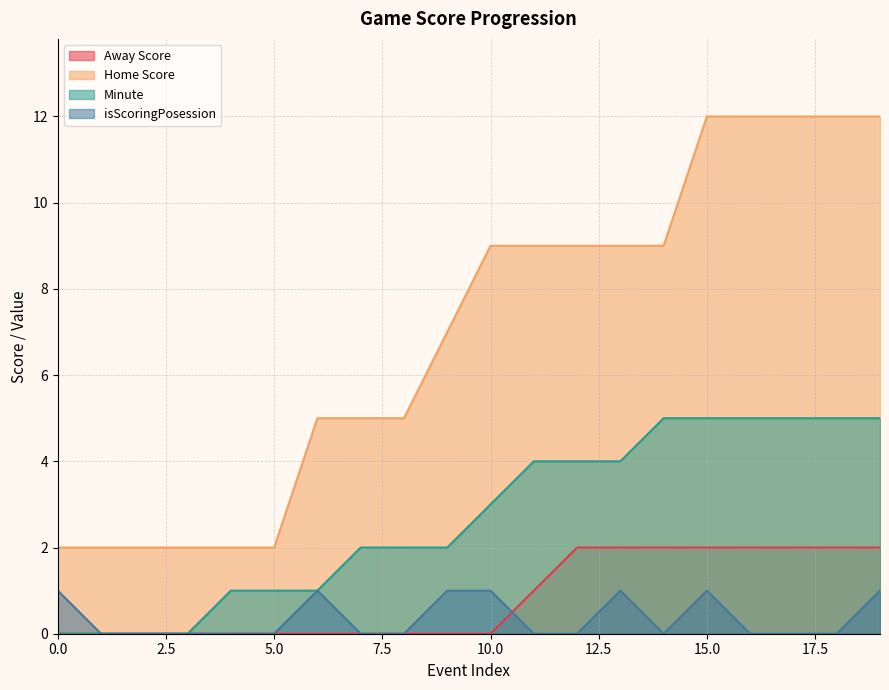

Where do isScoringPosession and Away Score first cross each other?

10 and 11